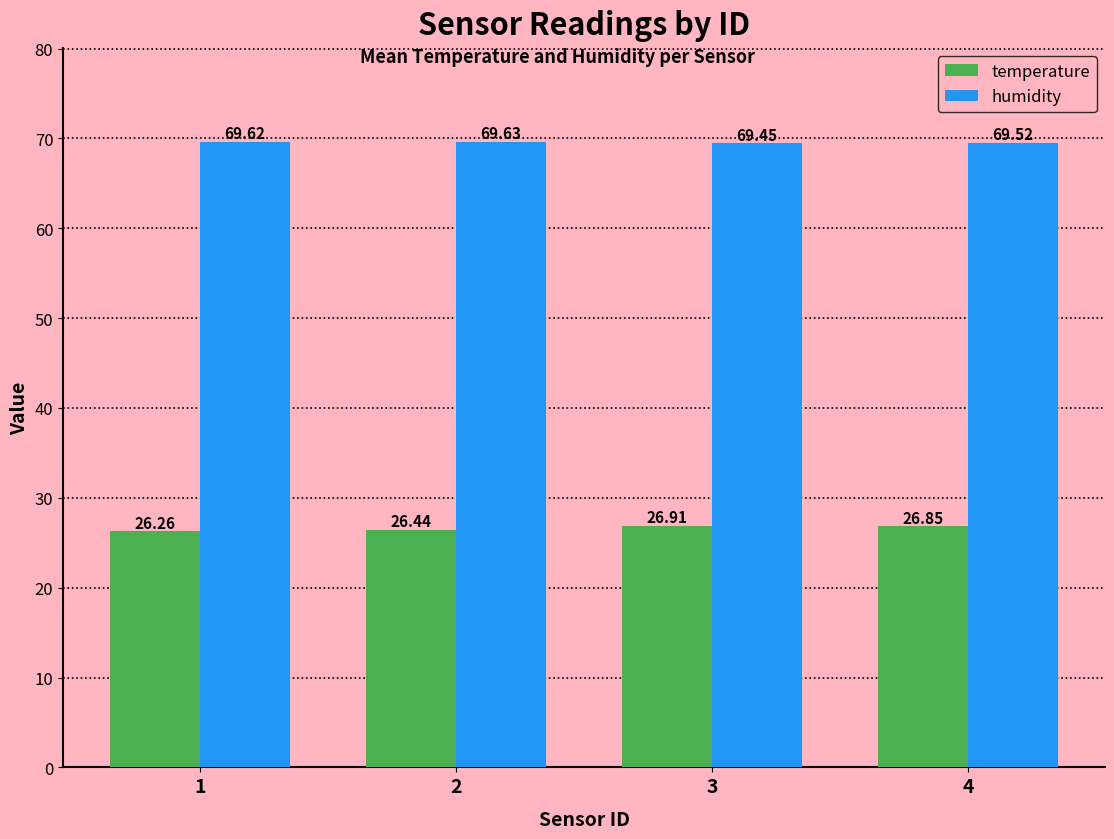

What is the difference between the highest and lowest values at 1?

43.4